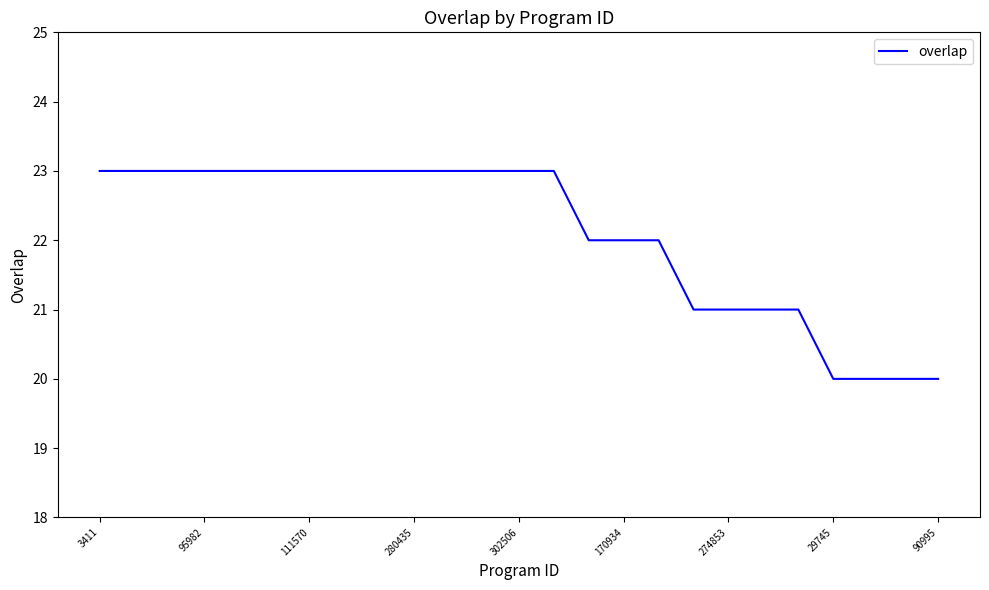

What is the smallest value displayed?

20